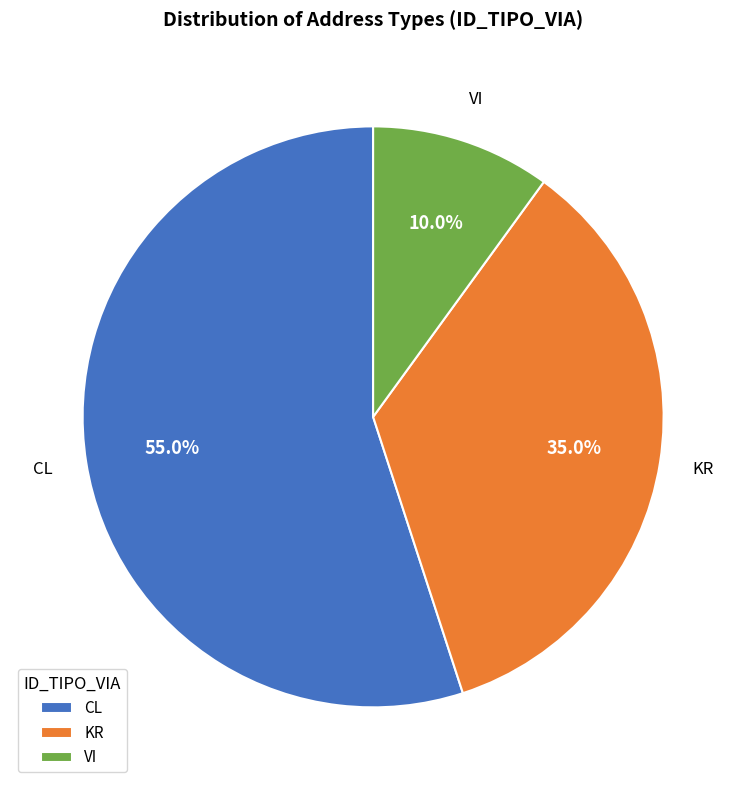

To the nearest percent, what is the difference between the largest and smallest slice percentages?

45%